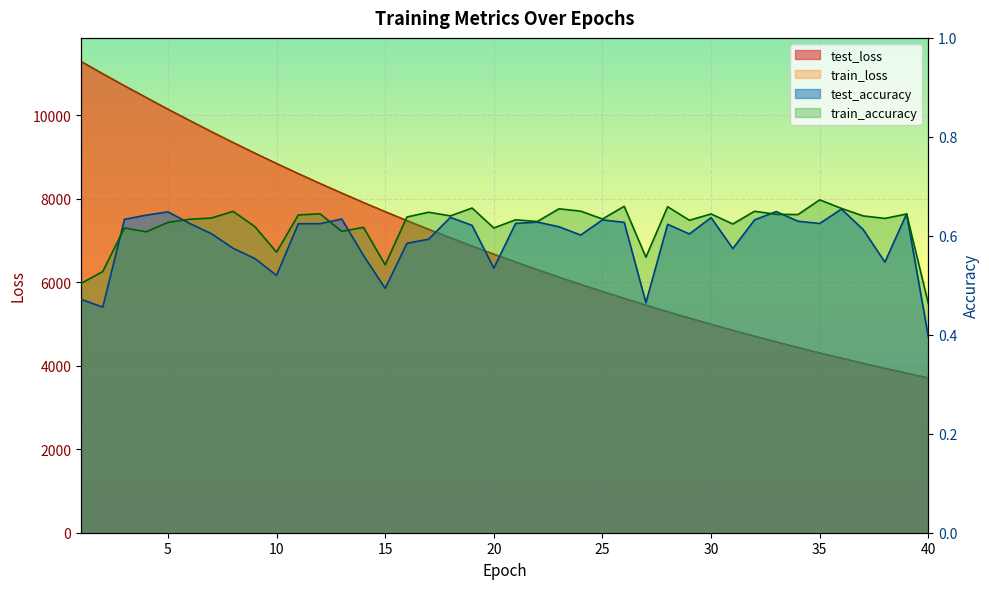

True or false: test_accuracy and test_loss intersect in this chart.

False